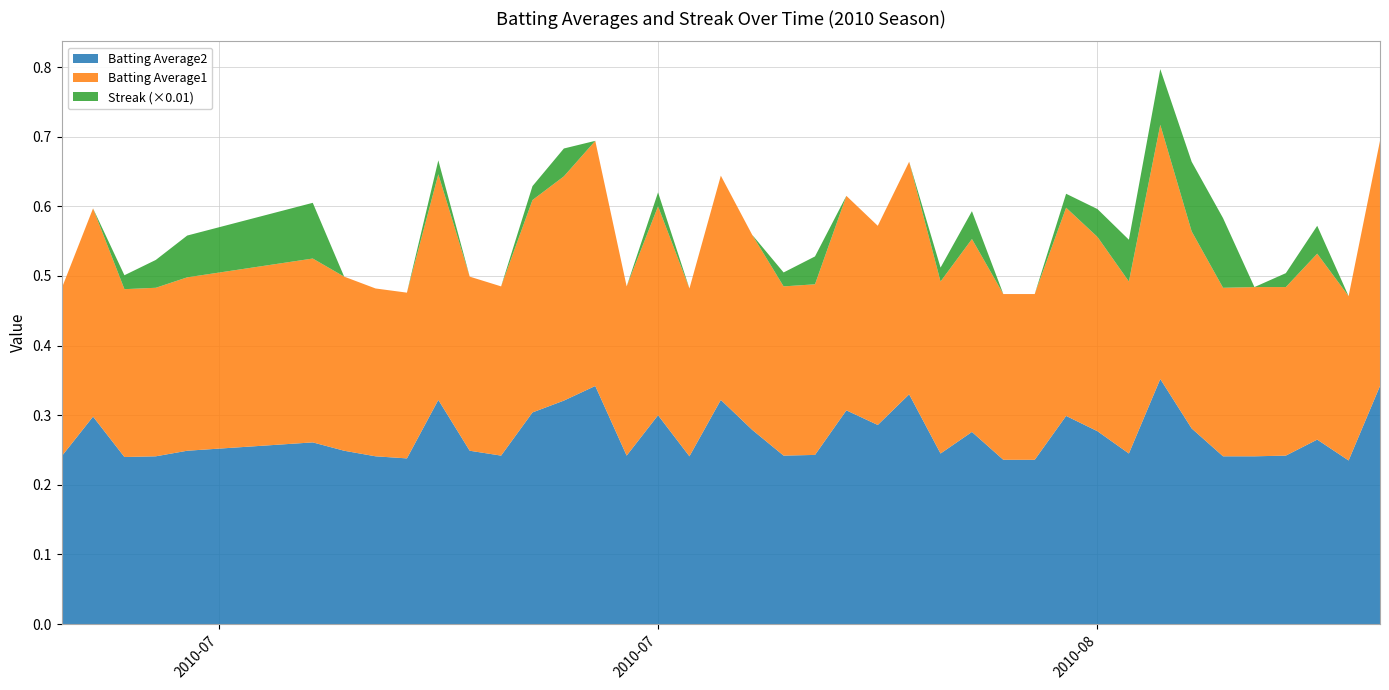

Reading left to right, transcribe all the data shown in this chart.

Batting Average1: 2010-07-07=0.2	2010-07-08=0.3	2010-07-09=0.2	2010-07-10=0.2	2010-07-11=0.2	2010-07-15=0.3	2010-07-16=0.2	2010-07-17=0.2	2010-07-18=0.2	2010-07-19=0.3	2010-07-20=0.2	2010-07-21=0.2	2010-07-22=0.3	2010-07-23=0.3	2010-07-24=0.4	2010-07-25=0.2	2010-07-26=0.3	2010-07-27=0.2	2010-07-28=0.3	2010-07-29=0.3	2010-07-30=0.2	2010-07-31=0.2	2010-08-01=0.3	2010-08-02=0.3	2010-08-03=0.3	2010-08-04=0.2	2010-08-05=0.3	2010-08-06=0.2	2010-08-07=0.2	2010-08-08=0.3	2010-08-09=0.3	2010-08-10=0.2	2010-08-11=0.4	2010-08-12=0.3	2010-08-13=0.2	2010-08-14=0.2	2010-08-15=0.2	2010-08-16=0.3	2010-08-17=0.2	2010-08-18=0.4
Batting Average2: 2010-07-07=0.2	2010-07-08=0.3	2010-07-09=0.2	2010-07-10=0.2	2010-07-11=0.2	2010-07-15=0.3	2010-07-16=0.2	2010-07-17=0.2	2010-07-18=0.2	2010-07-19=0.3	2010-07-20=0.2	2010-07-21=0.2	2010-07-22=0.3	2010-07-23=0.3	2010-07-24=0.3	2010-07-25=0.2	2010-07-26=0.3	2010-07-27=0.2	2010-07-28=0.3	2010-07-29=0.3	2010-07-30=0.2	2010-07-31=0.2	2010-08-01=0.3	2010-08-02=0.3	2010-08-03=0.3	2010-08-04=0.2	2010-08-05=0.3	2010-08-06=0.2	2010-08-07=0.2	2010-08-08=0.3	2010-08-09=0.3	2010-08-10=0.2	2010-08-11=0.4	2010-08-12=0.3	2010-08-13=0.2	2010-08-14=0.2	2010-08-15=0.2	2010-08-16=0.3	2010-08-17=0.2	2010-08-18=0.3
Streak: 2010-07-07=0.0	2010-07-08=0.0	2010-07-09=2.0	2010-07-10=4.0	2010-07-11=6.0	2010-07-15=8.0	2010-07-16=0.0	2010-07-17=0.0	2010-07-18=0.0	2010-07-19=2.0	2010-07-20=0.0	2010-07-21=0.0	2010-07-22=2.0	2010-07-23=4.0	2010-07-24=0.0	2010-07-25=0.0	2010-07-26=2.0	2010-07-27=0.0	2010-07-28=0.0	2010-07-29=0.0	2010-07-30=2.0	2010-07-31=4.0	2010-08-01=0.0	2010-08-02=0.0	2010-08-03=0.0	2010-08-04=2.0	2010-08-05=4.0	2010-08-06=0.0	2010-08-07=0.0	2010-08-08=2.0	2010-08-09=4.0	2010-08-10=6.0	2010-08-11=8.0	2010-08-12=10.0	2010-08-13=10.0	2010-08-14=0.0	2010-08-15=2.0	2010-08-16=4.0	2010-08-17=0.0	2010-08-18=0.0